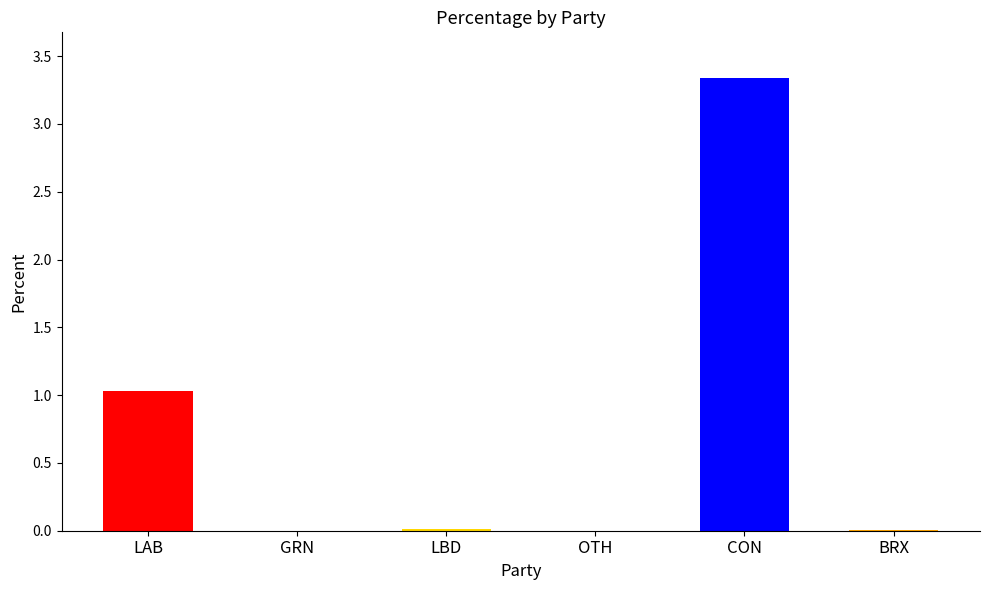

Does the chart contain stacked bars?

No